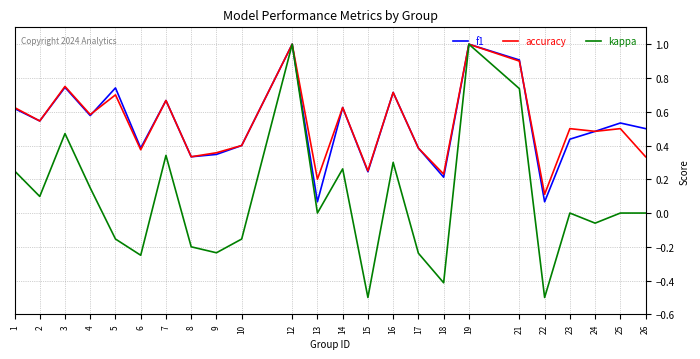

Which series has the widest spread of values?

kappa